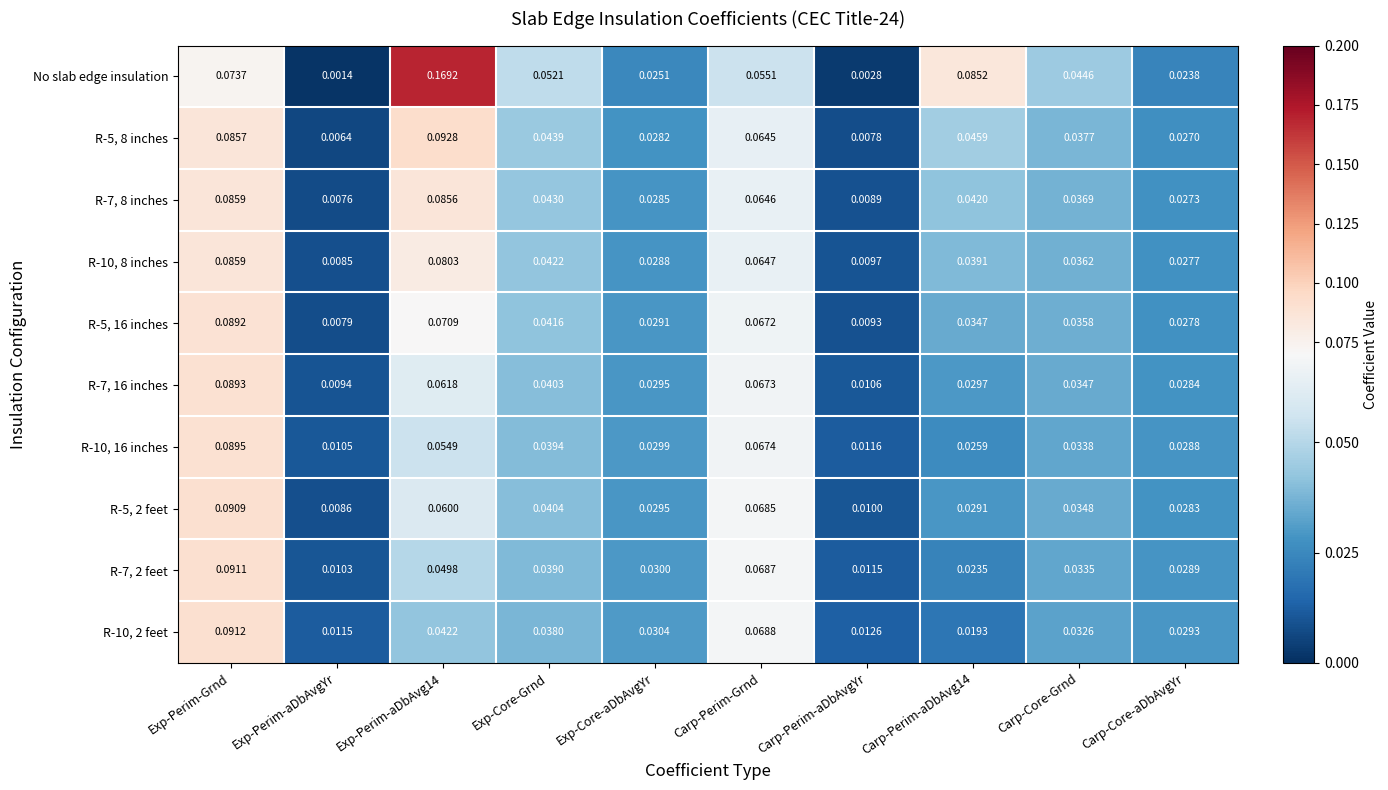

At which label does R-5, 16 inches reach its peak?

Exp-Perim-Grnd